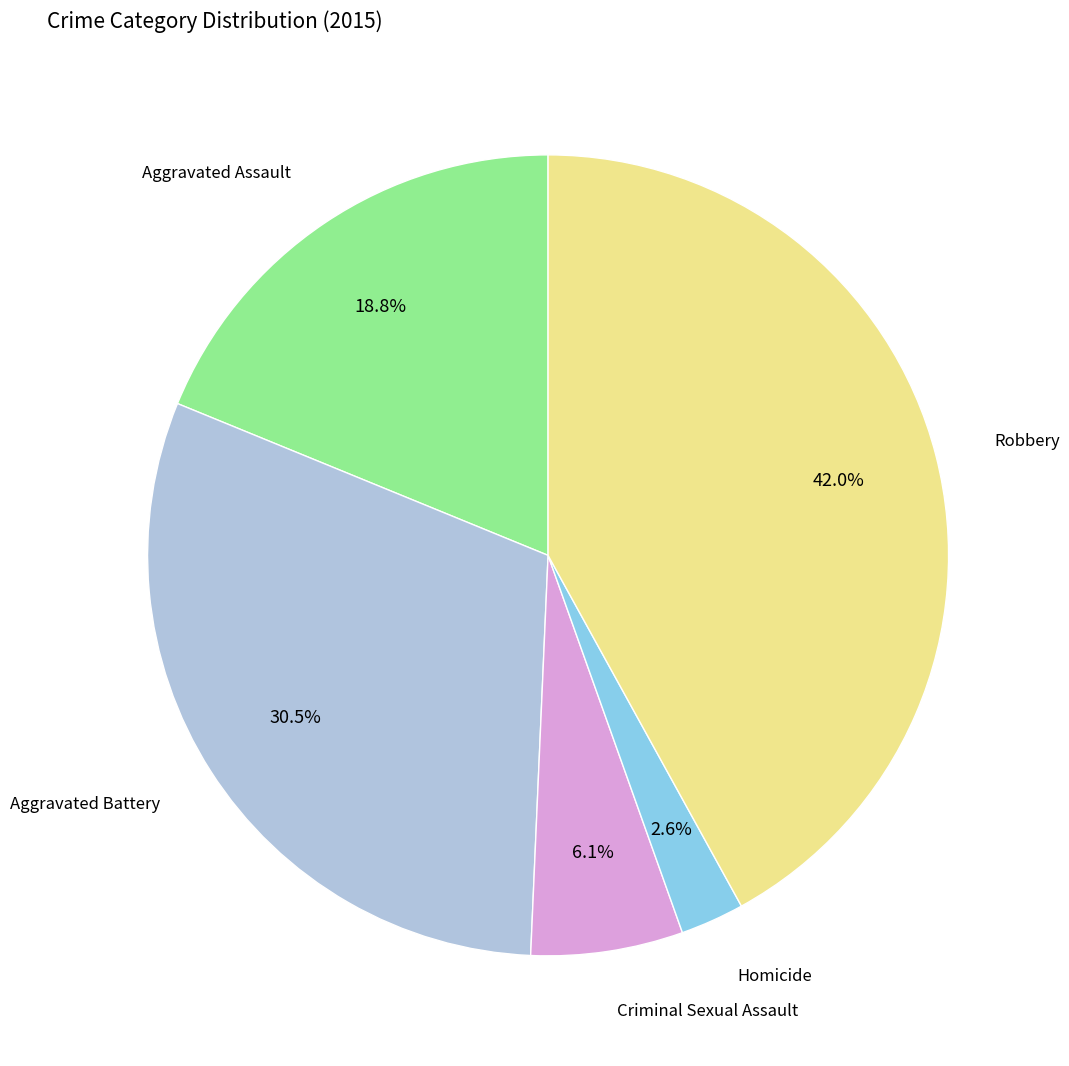

To the nearest percent, what portion does Robbery represent?

42%